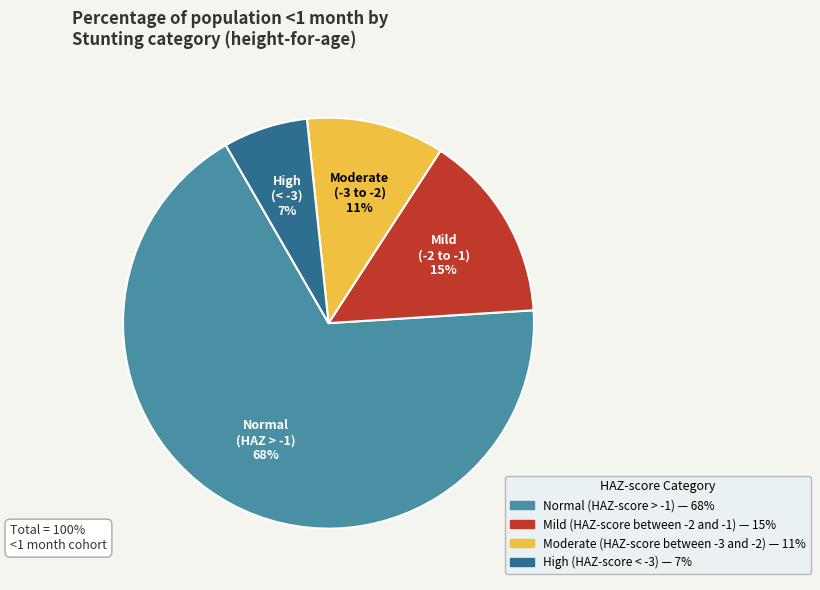

What percentage is the Mild (HAZ-score between -2 and -1) slice, to the nearest percent?

15%